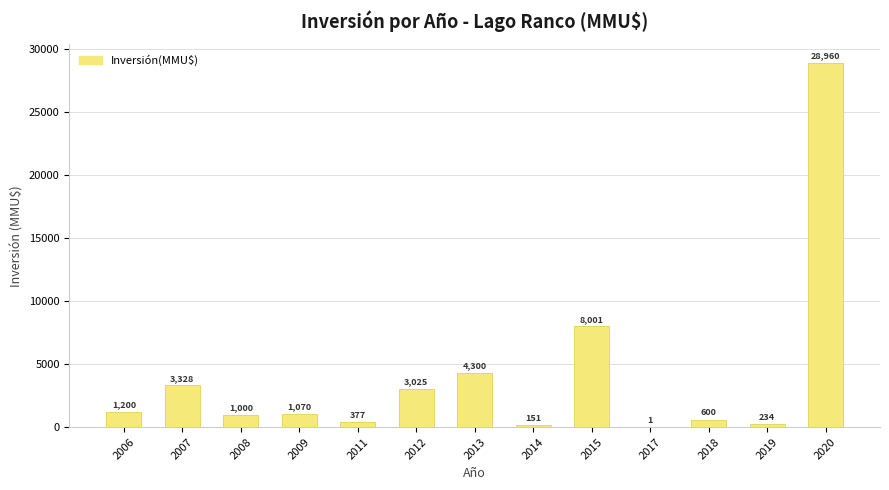

What is the greatest value displayed?

28960